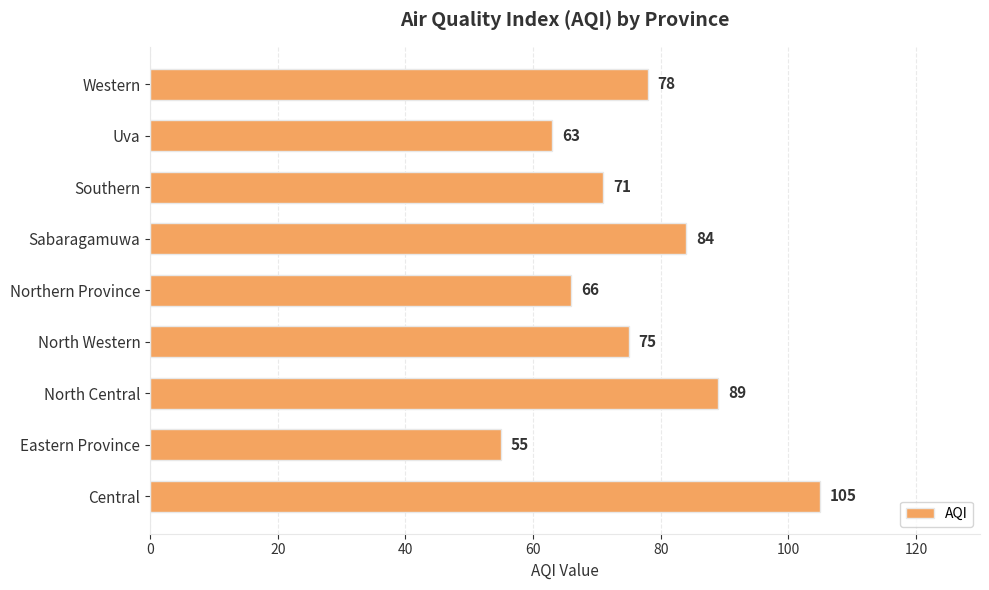

What is the sum of all values?

686